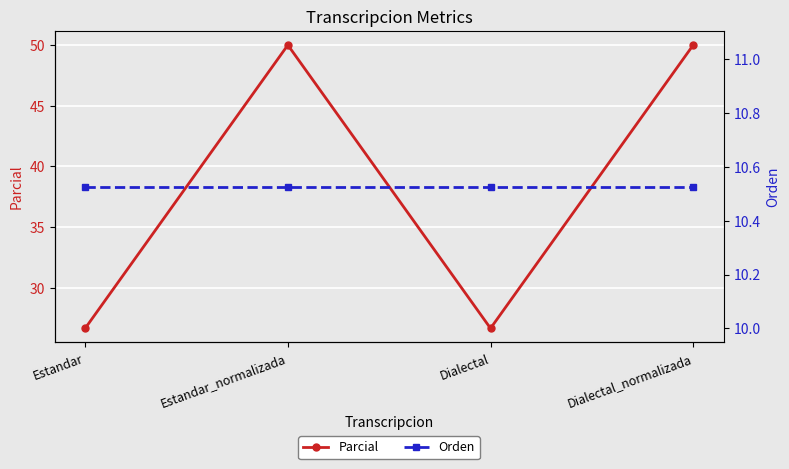

Reading left to right, extract all data points from this chart.

Parcial: 26.7	50.0	26.7	50.0
Orden: 10.5	10.5	10.5	10.5